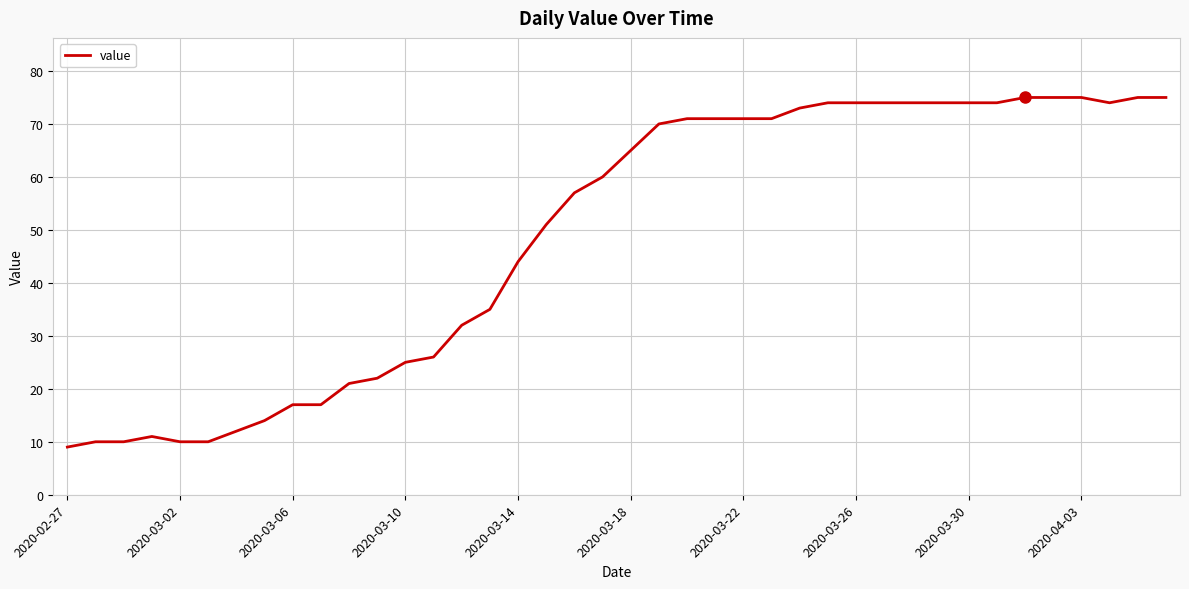

What is the minimum value shown in the chart?

9